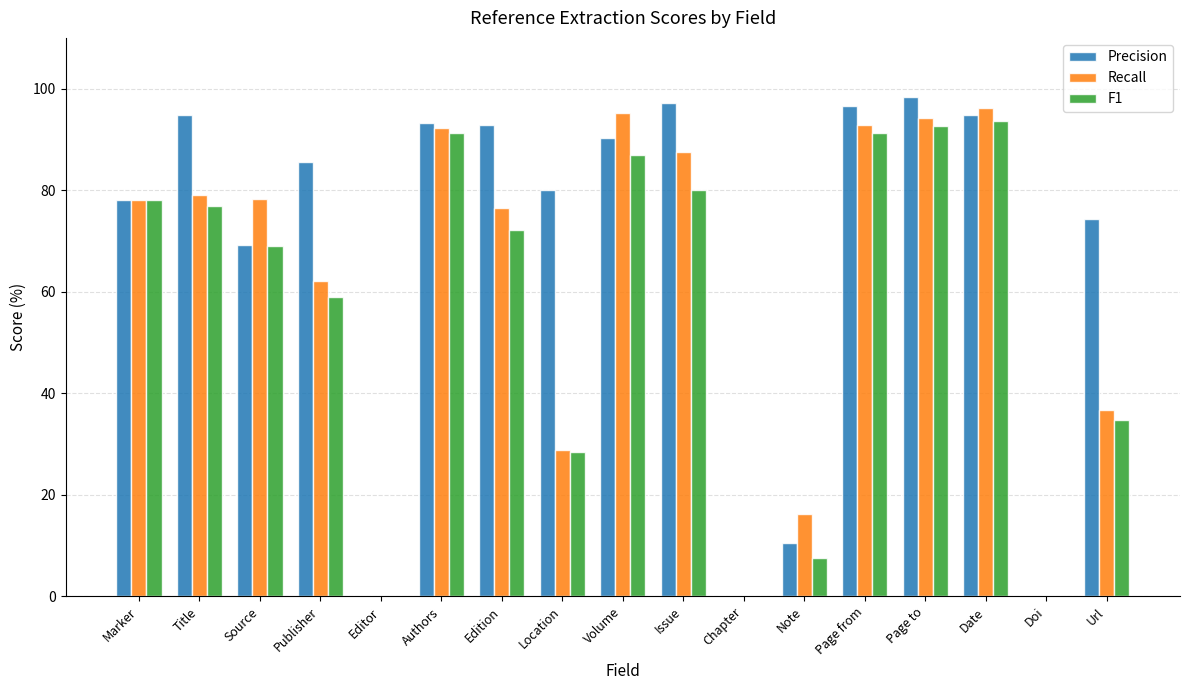

What is the sum of the F1 values at Edition and Source?

141.2